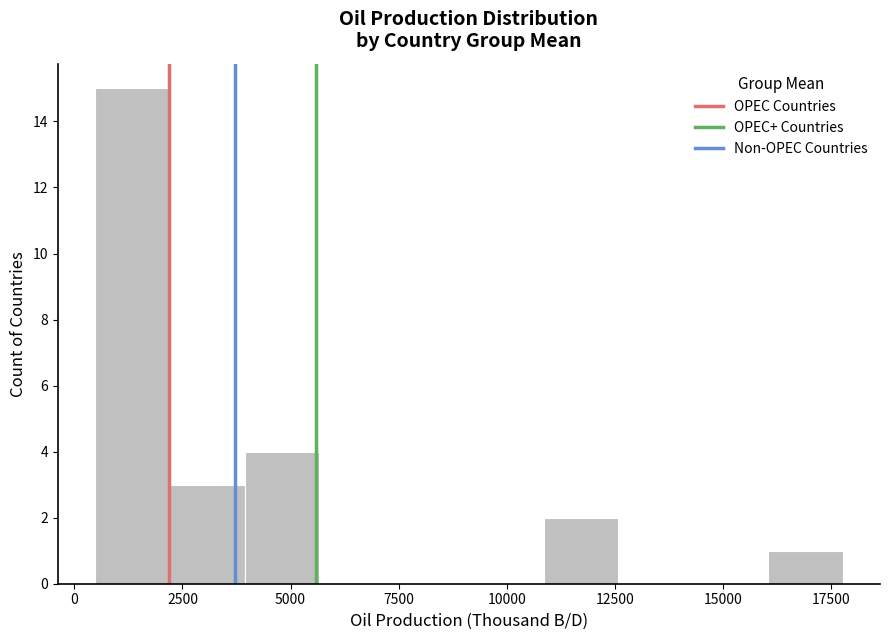

Around what value on the x-axis is the tallest bar? Give the approximate position of its centre, as read against the axis.

1500